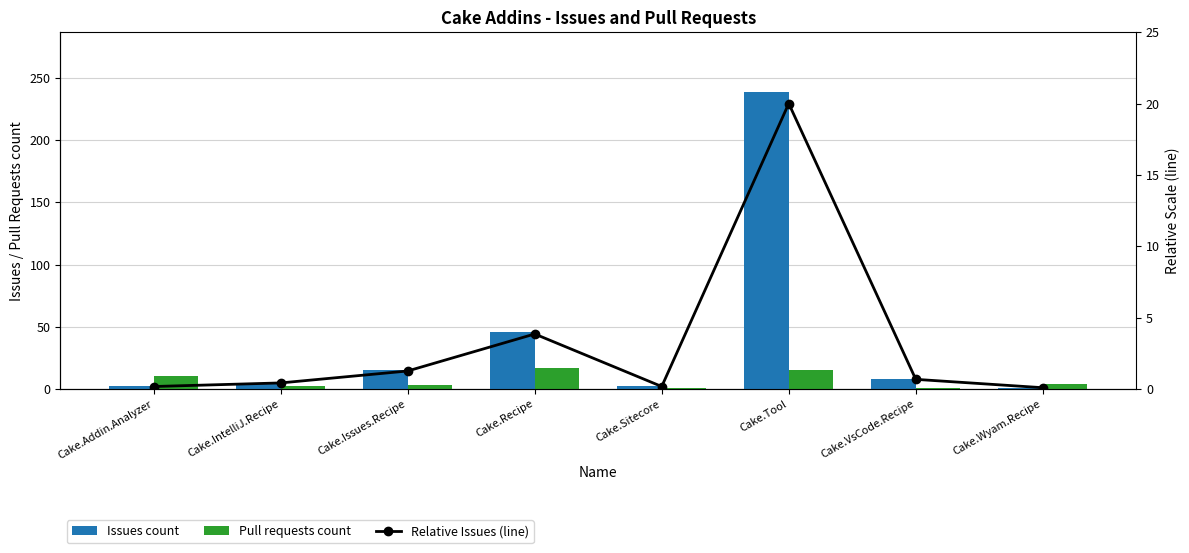

Reading right to left, transcribe all the data shown in this chart.

Issues count: 1.0	8.0	239.0	2.0	46.0	15.0	5.0	2.0
Pull requests count: 4.0	1.0	15.0	1.0	17.0	3.0	2.0	10.0
Relative Issues (line): 0.1	0.7	20.0	0.2	3.8	1.3	0.4	0.2